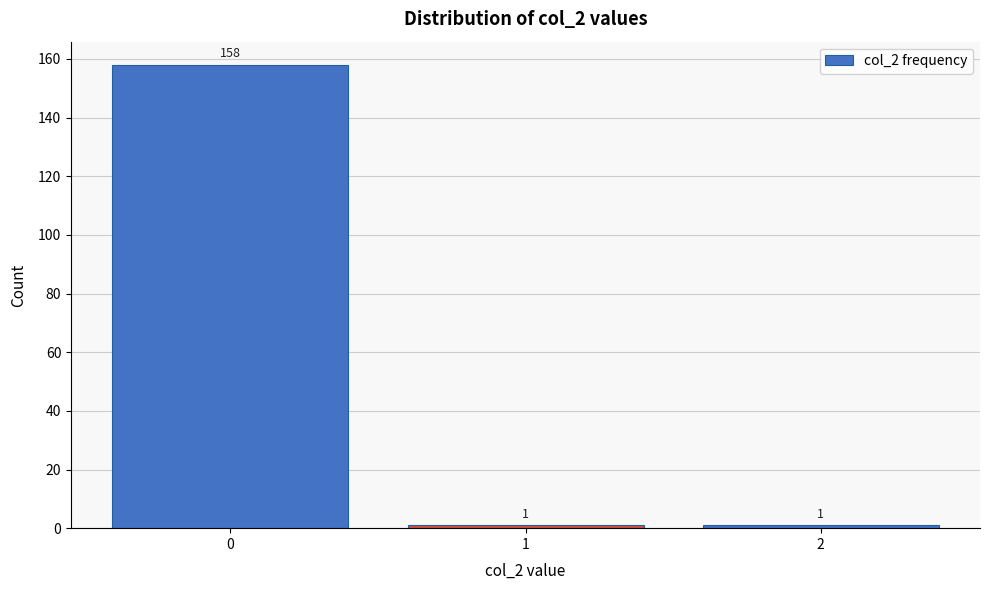

Reading left to right, what are all the values shown in this chart?

0=158	1=1	2=1